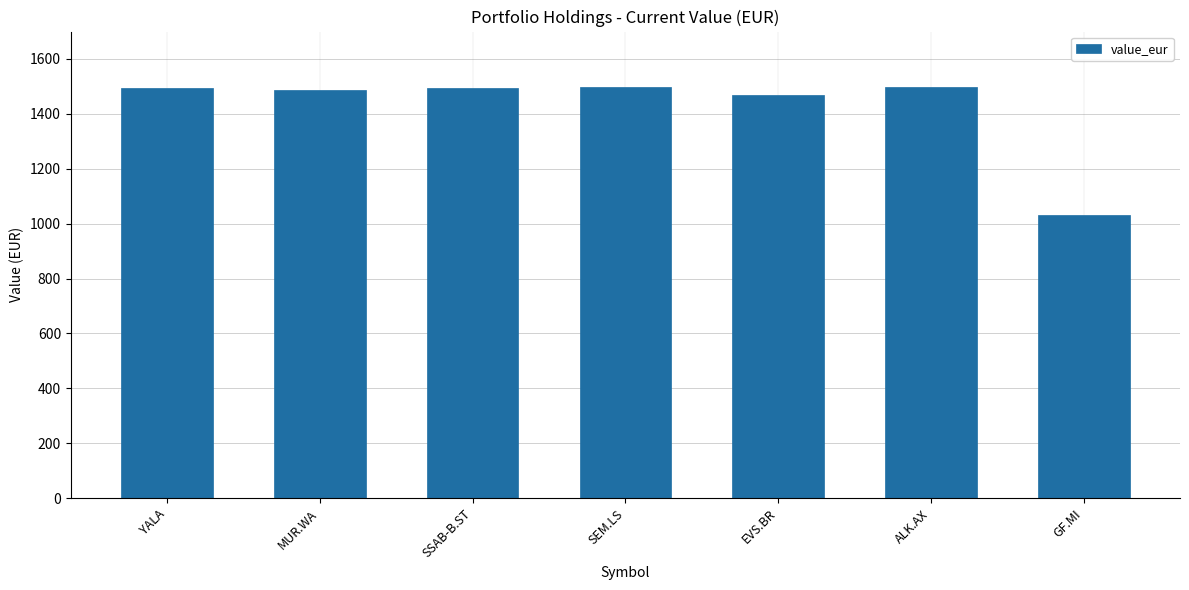

Which category has the lowest value across all series?

GF.MI